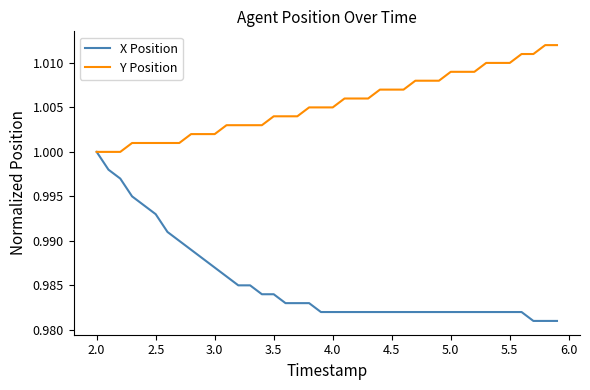

Which series has the widest spread of values?

X Position